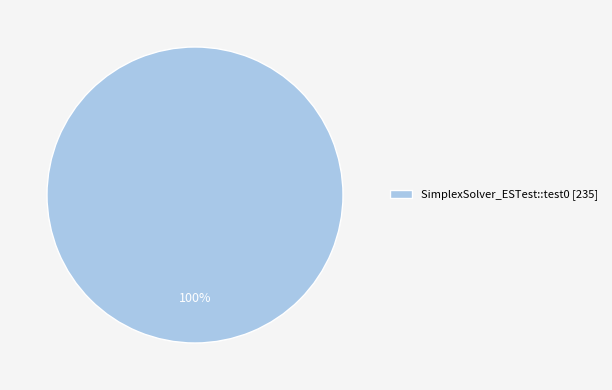

To the nearest percent, what portion does SimplexSolver_ESTest::test0 [235] represent?

100%